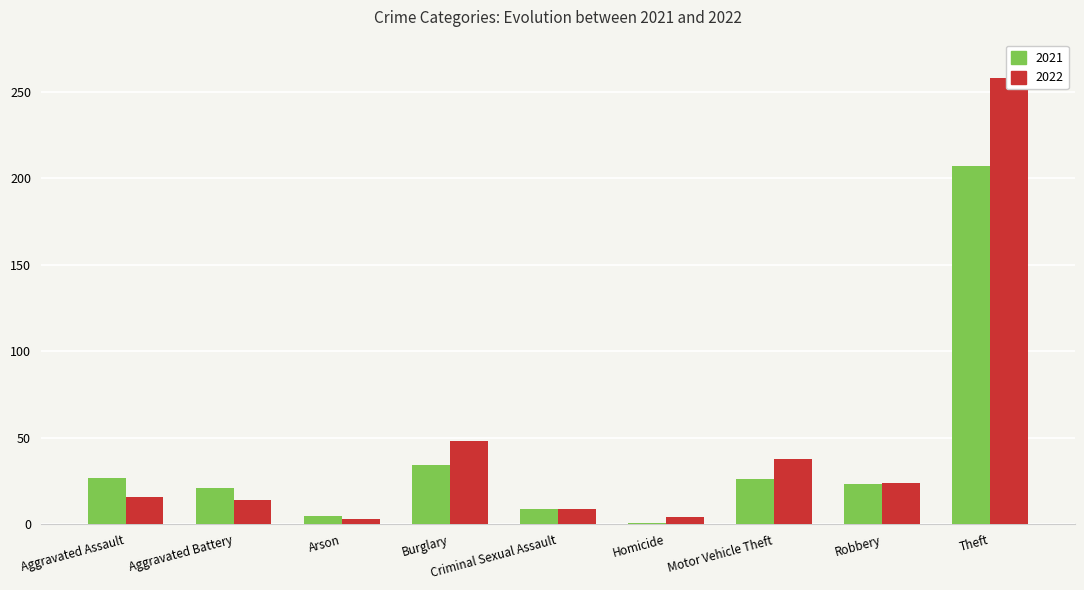

What position from the right is Burglary?

6